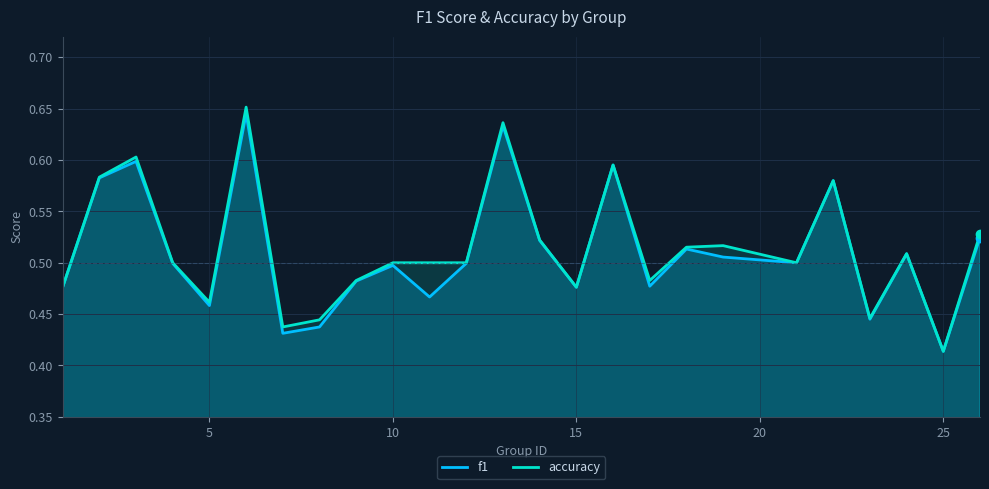

What is the sum of all accuracy values?

12.9